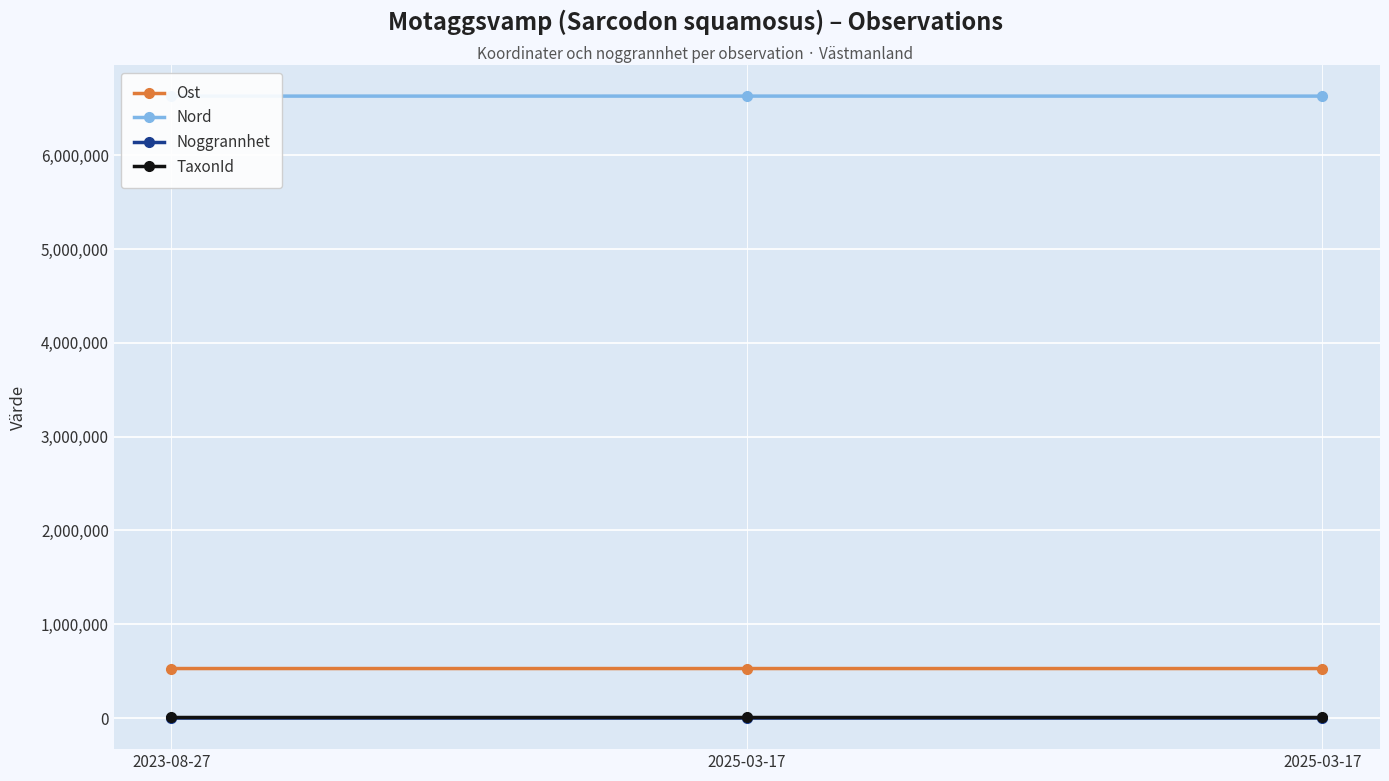

At which category is the sum across all series the highest?

2025-03-17